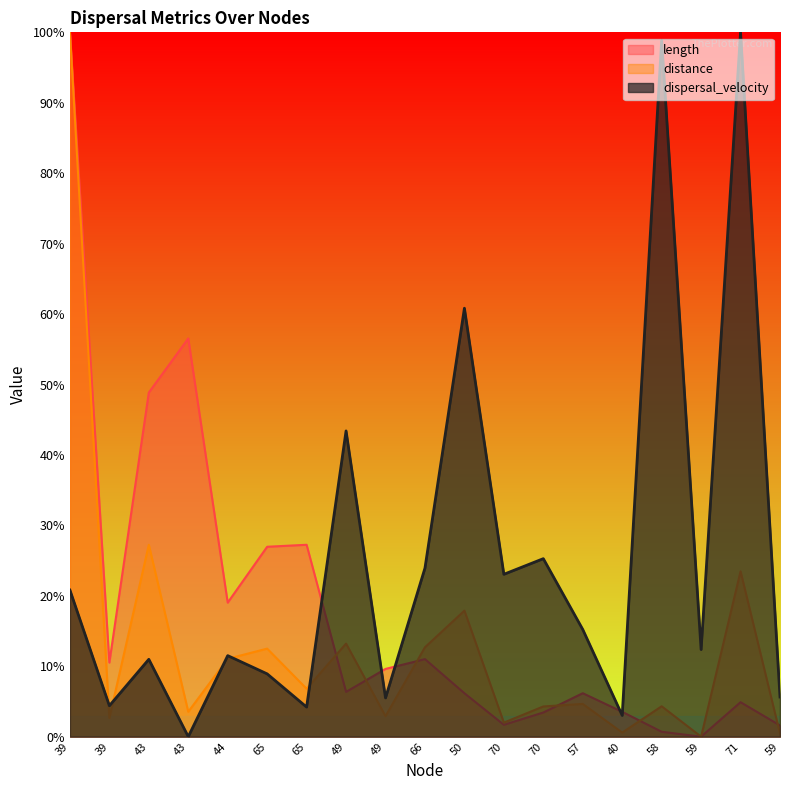

Count the number of categories in the chart.

19